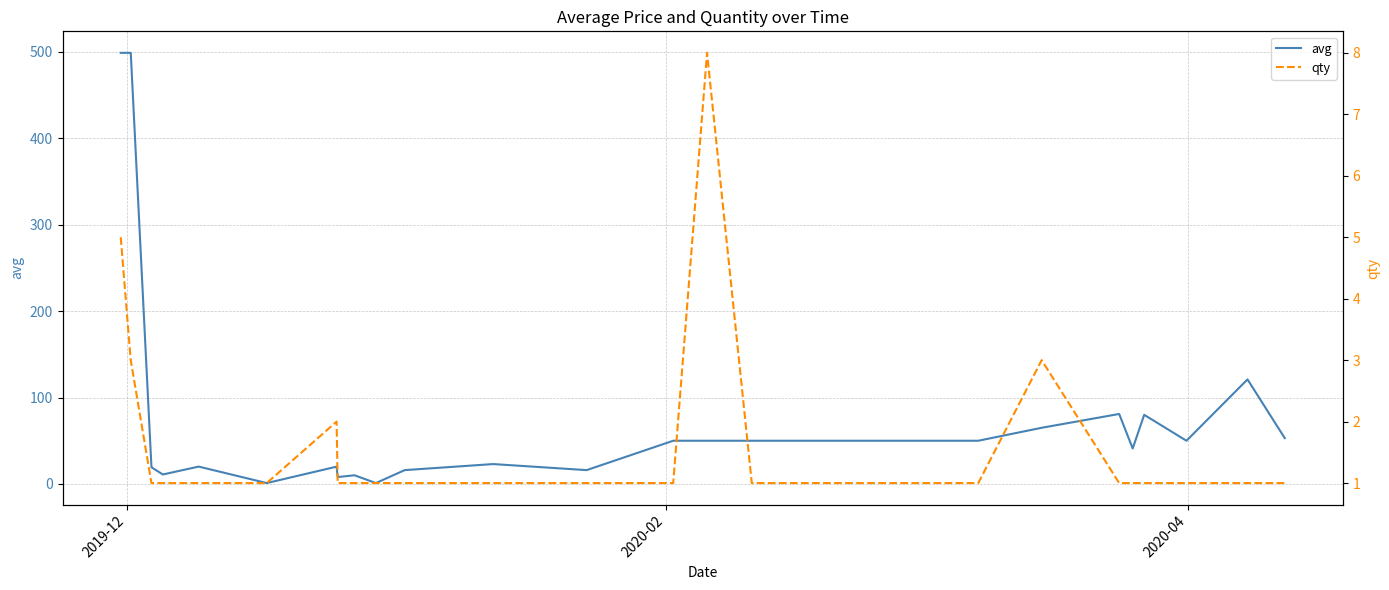

Which series has the largest total across all categories?

avg